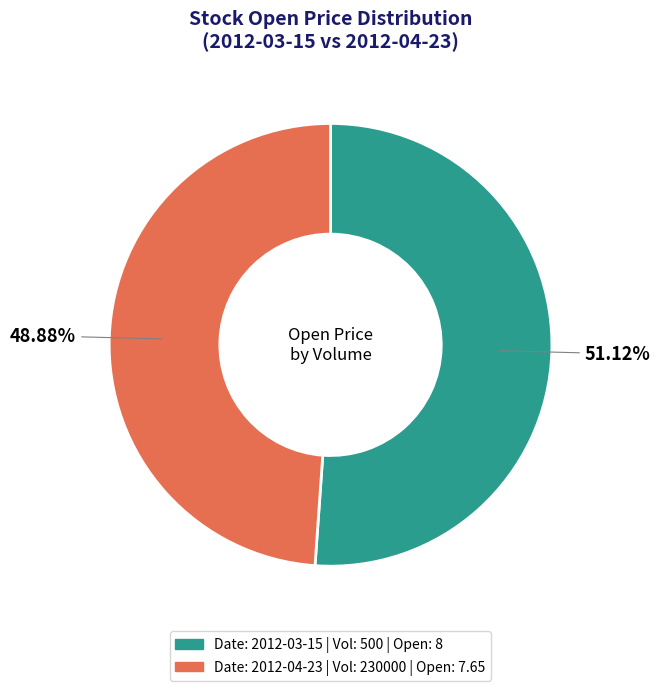

Is there a majority slice in this chart?

Yes